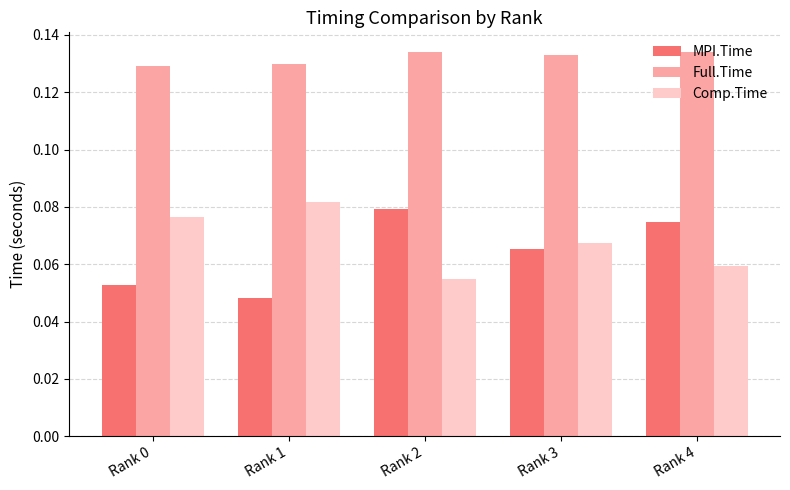

Which series has the widest spread of values?

MPI.Time